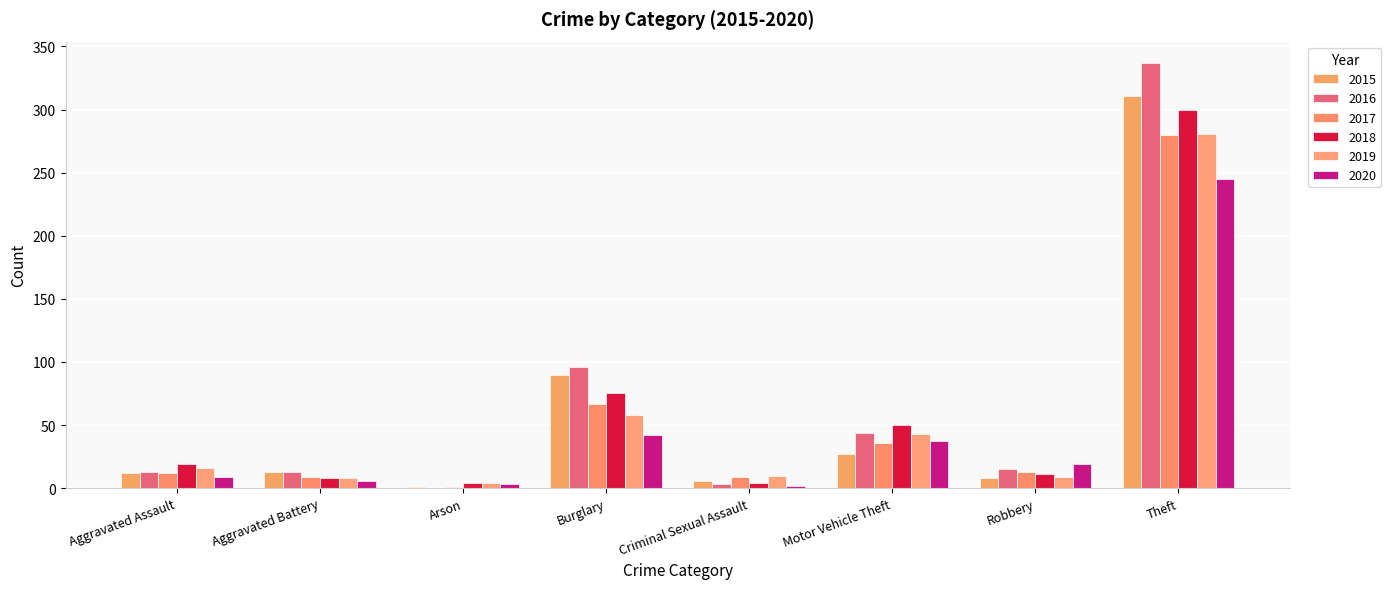

Which category has the highest value across all series?

Theft